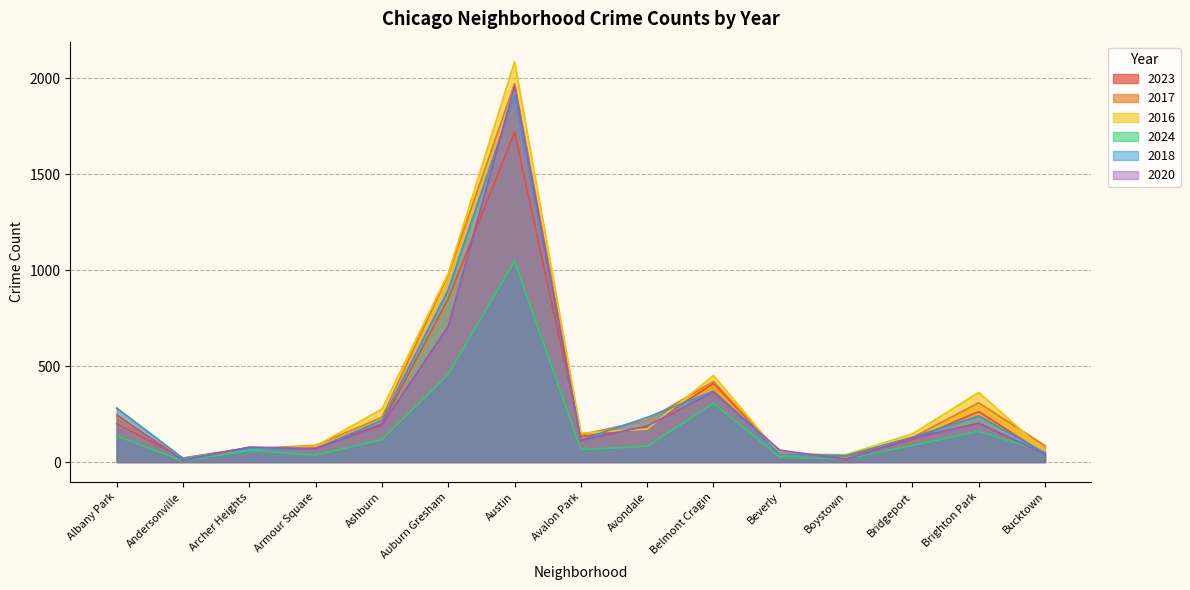

What is the difference between the 2018 values at Ashburn and Bridgeport?

89